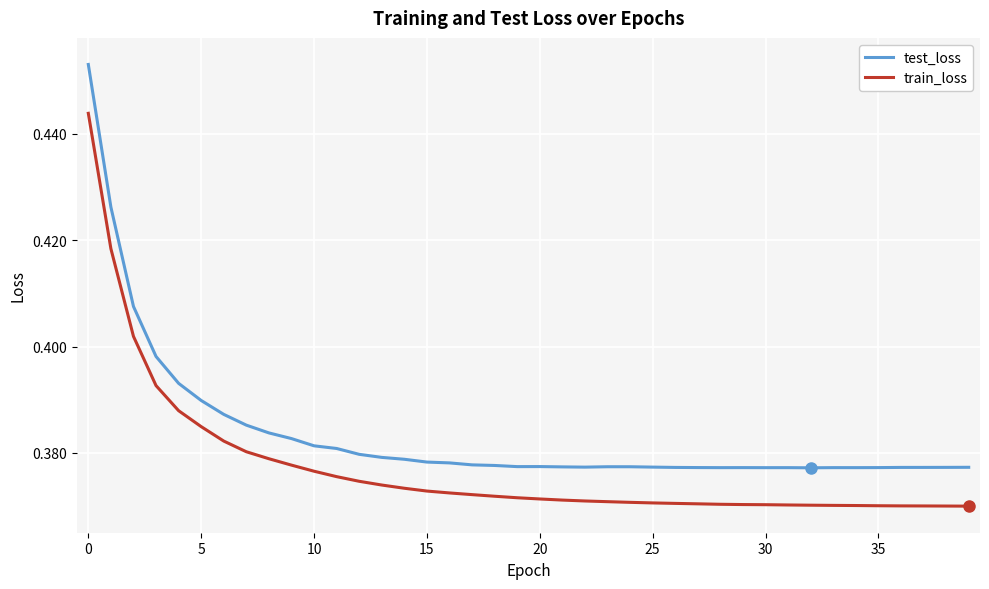

Which series has the widest spread of values?

test_loss